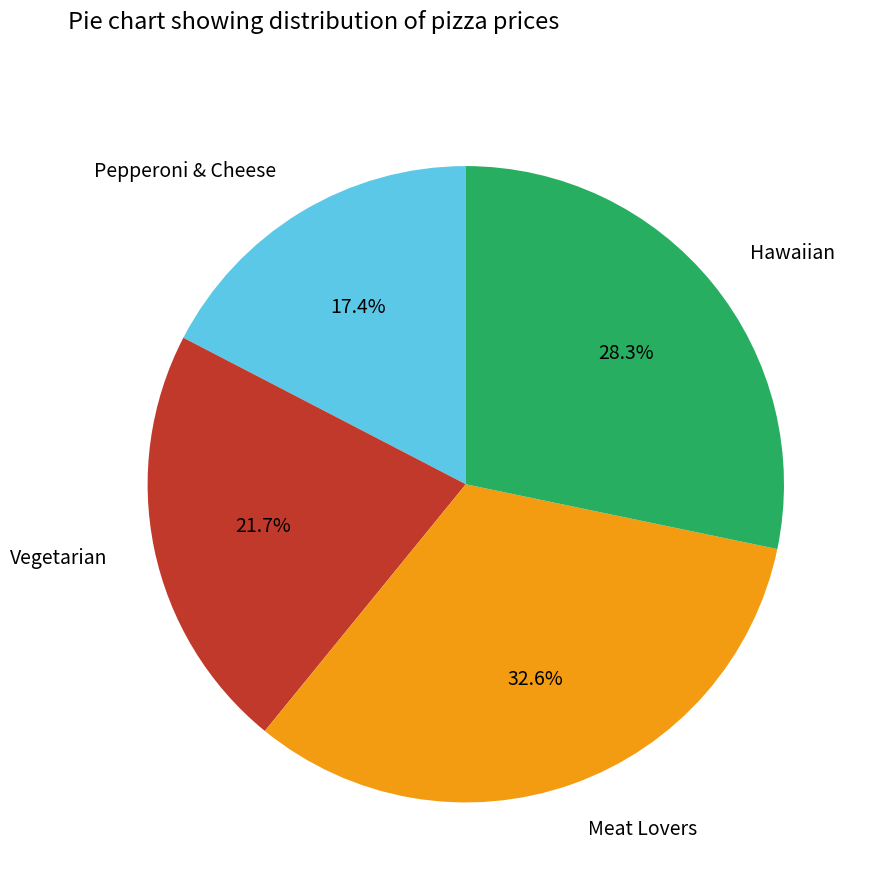

To the nearest percent, what is the average slice percentage?

25%